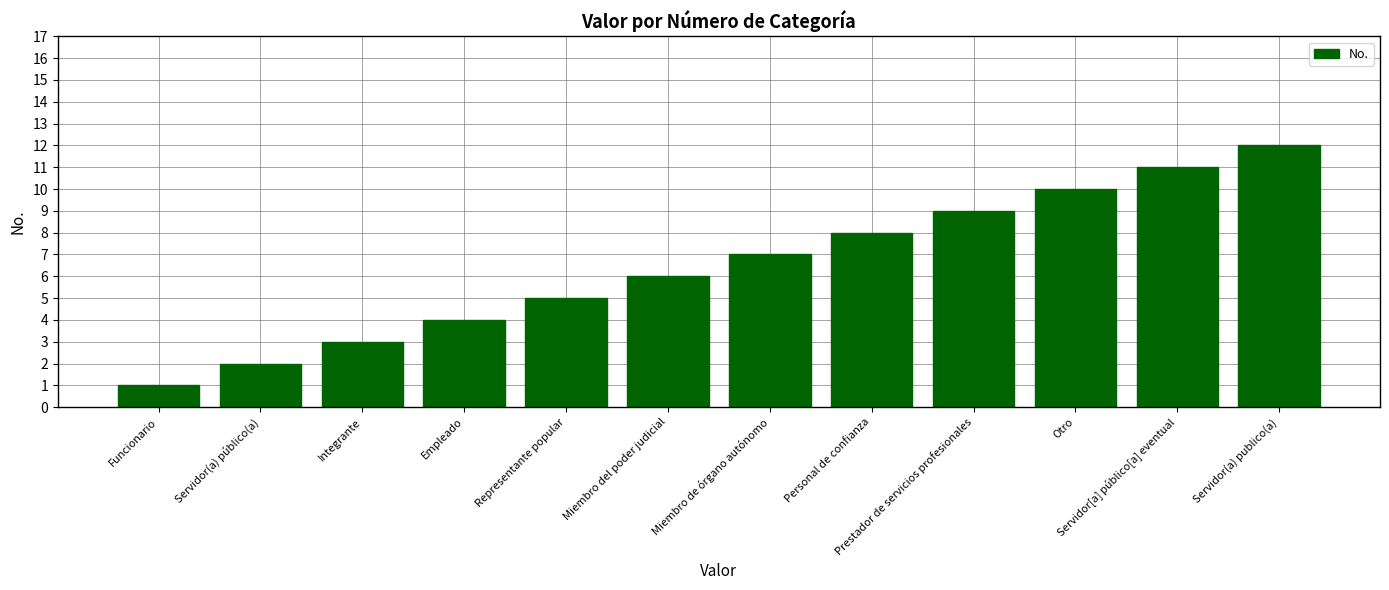

The chart shows a value of 14 at Personal de confianza. True or false?

False